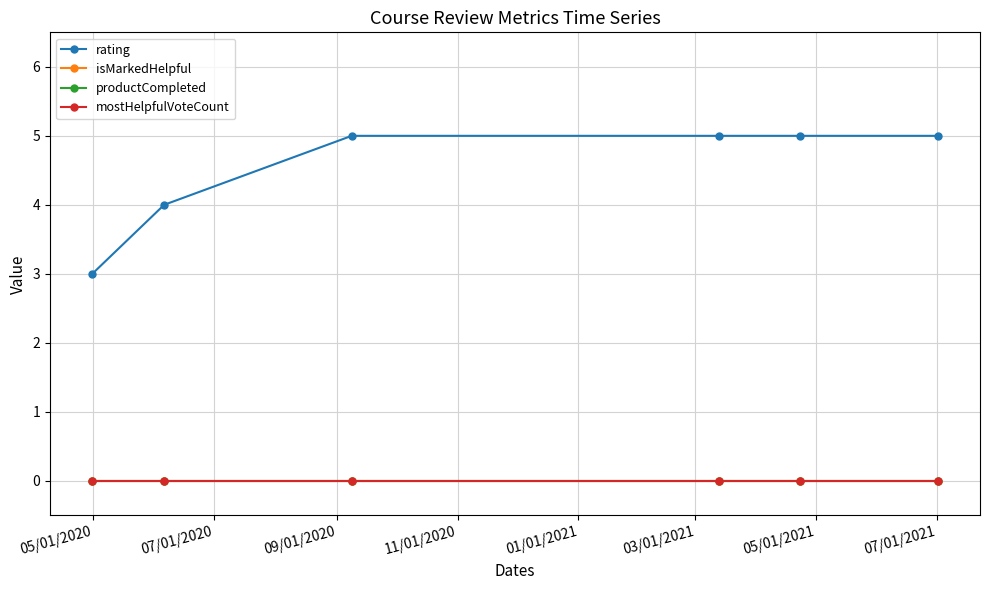

Which series has the widest spread of values?

rating